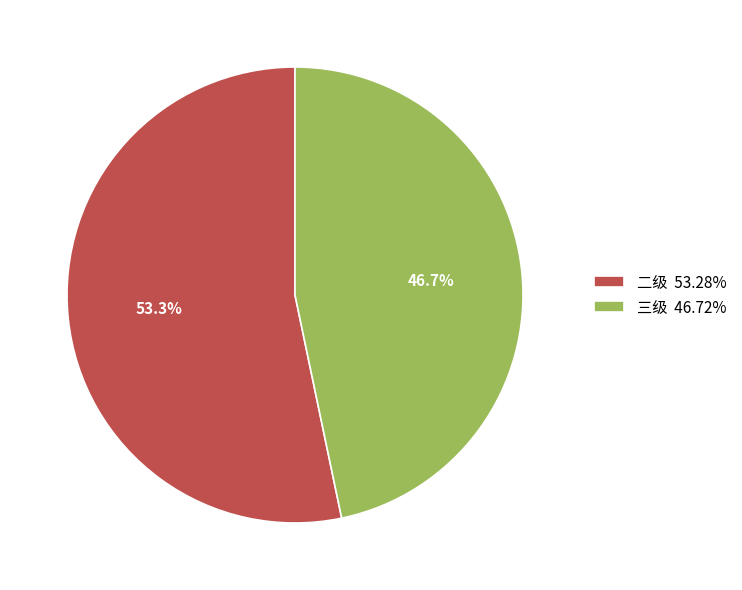

Rank the categories by value from highest to lowest.

二级, 三级